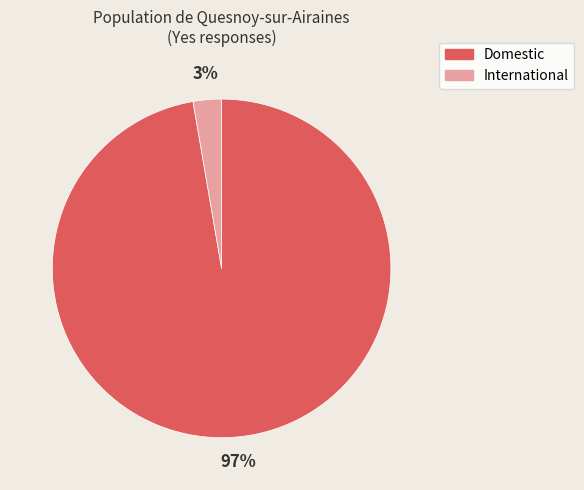

Do International and Domestic together represent more than half of the pie?

Yes